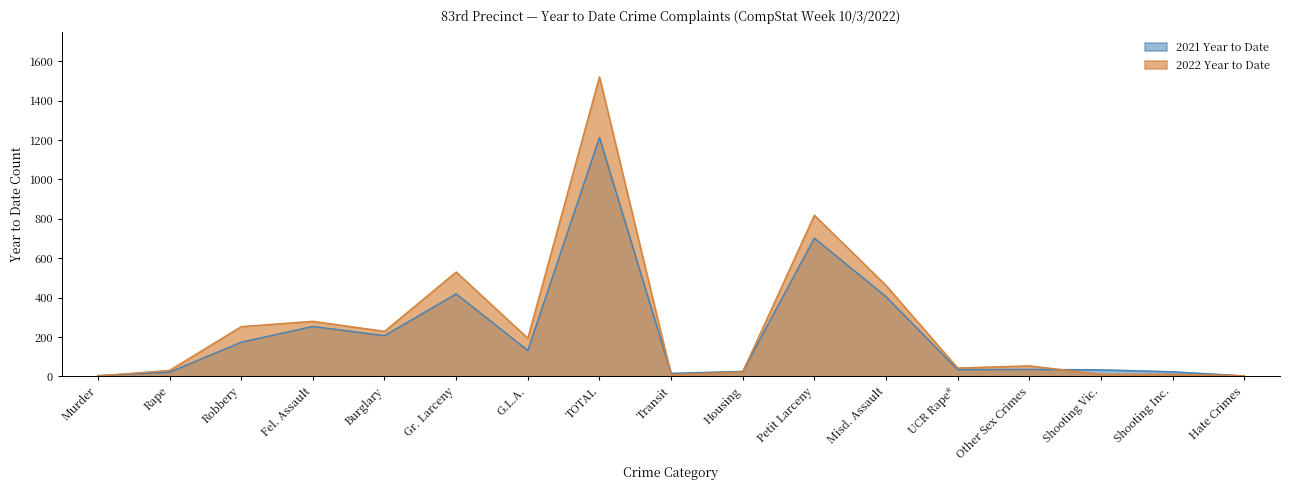

What is the label of the 5th point from the right?

UCR Rape*